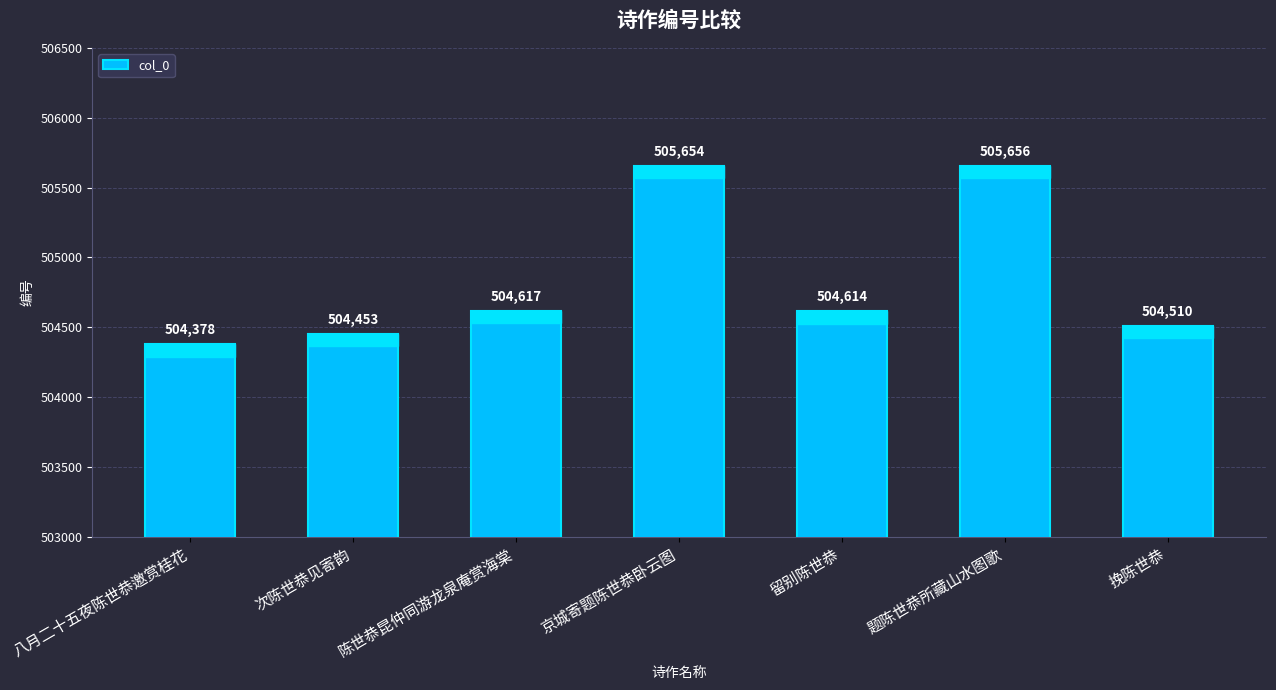

Which category has the lowest value across all series?

八月二十五夜陈世恭邀赏桂花